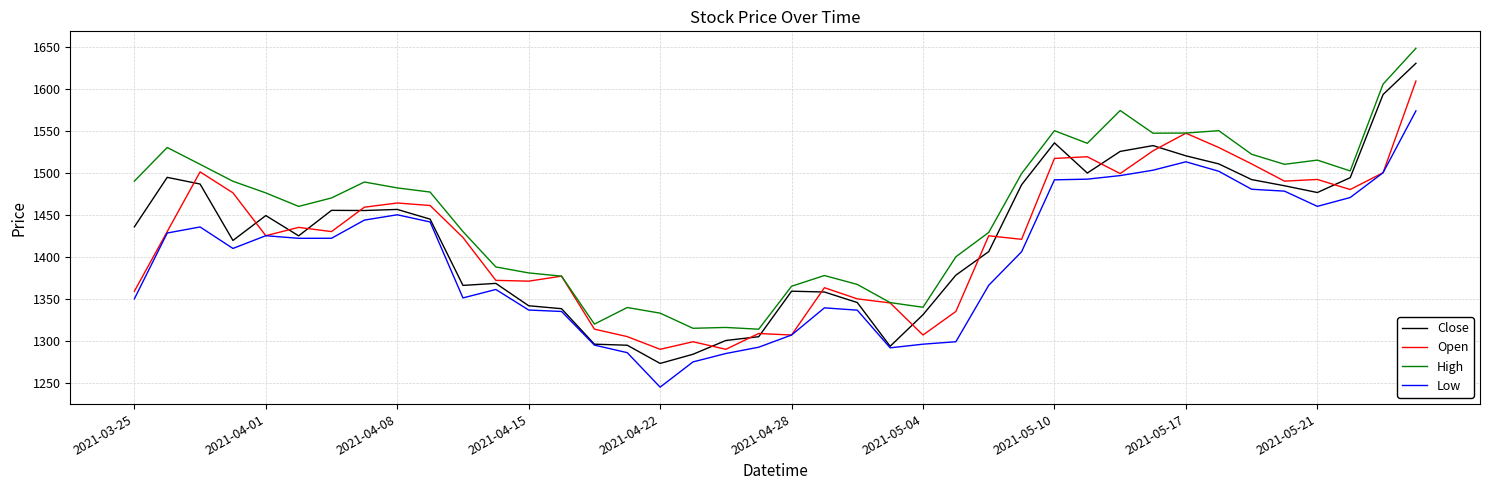

Which series has the largest total across all categories?

High